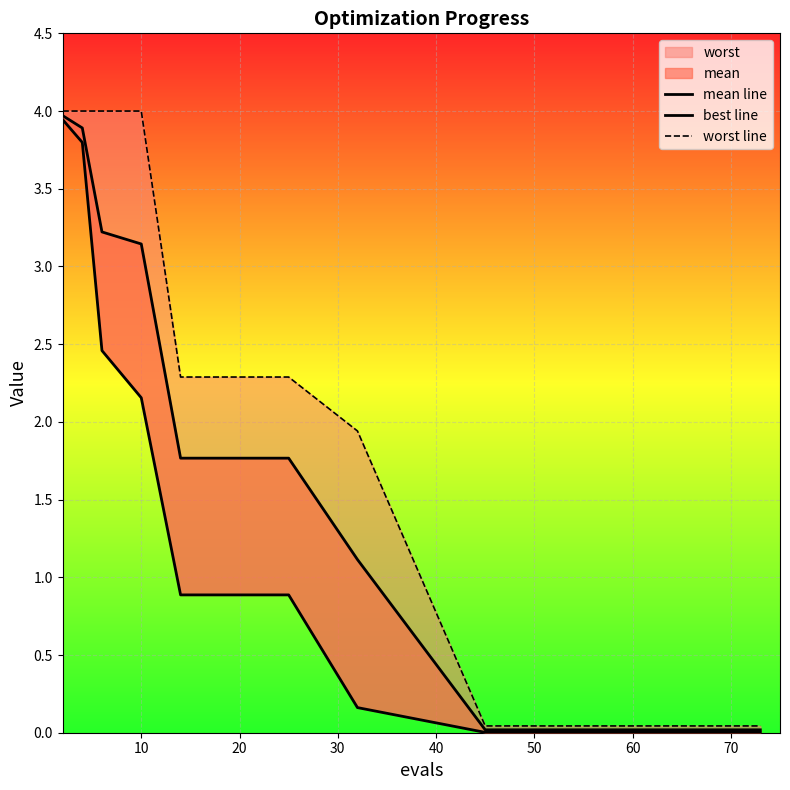

What is the difference between the second highest and minimum values in the best line series?

3.8